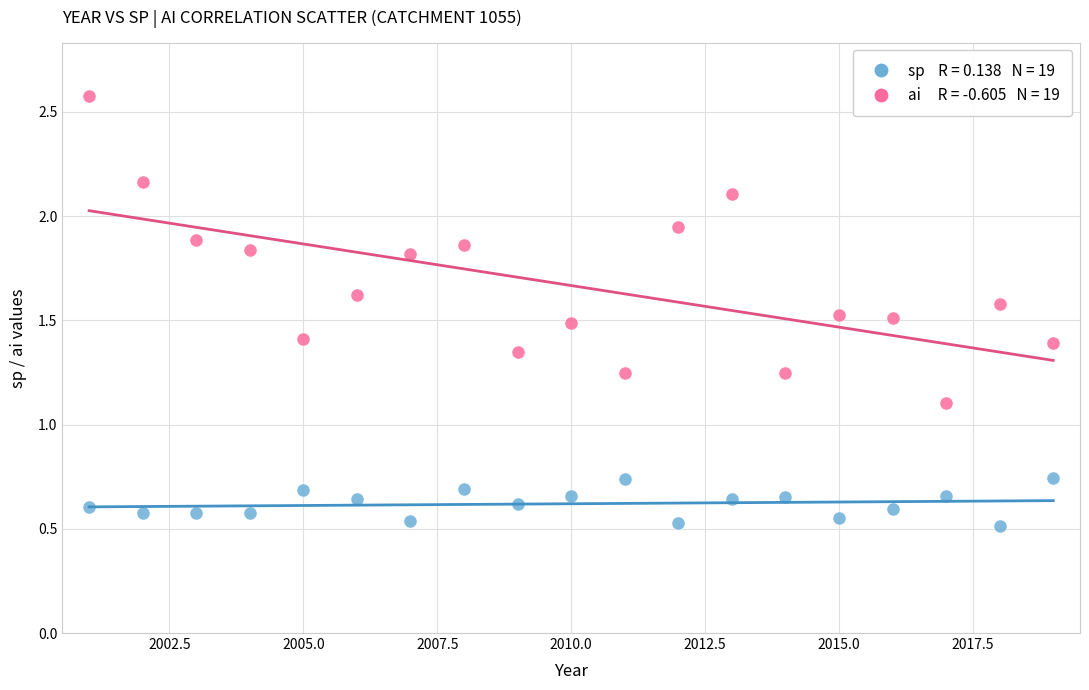

Across all data points, what is the range of X values (max minus min)?

18.0